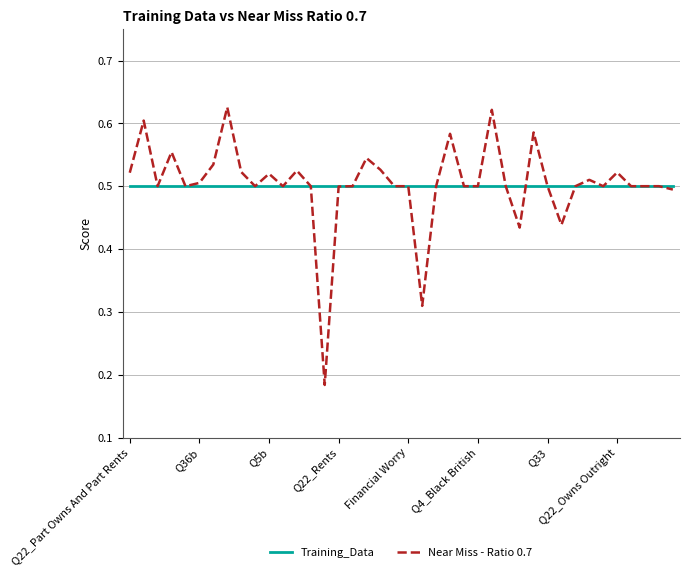

Rank the series by their maximum value, from highest to lowest.

Near Miss - Ratio 0.7, Training_Data